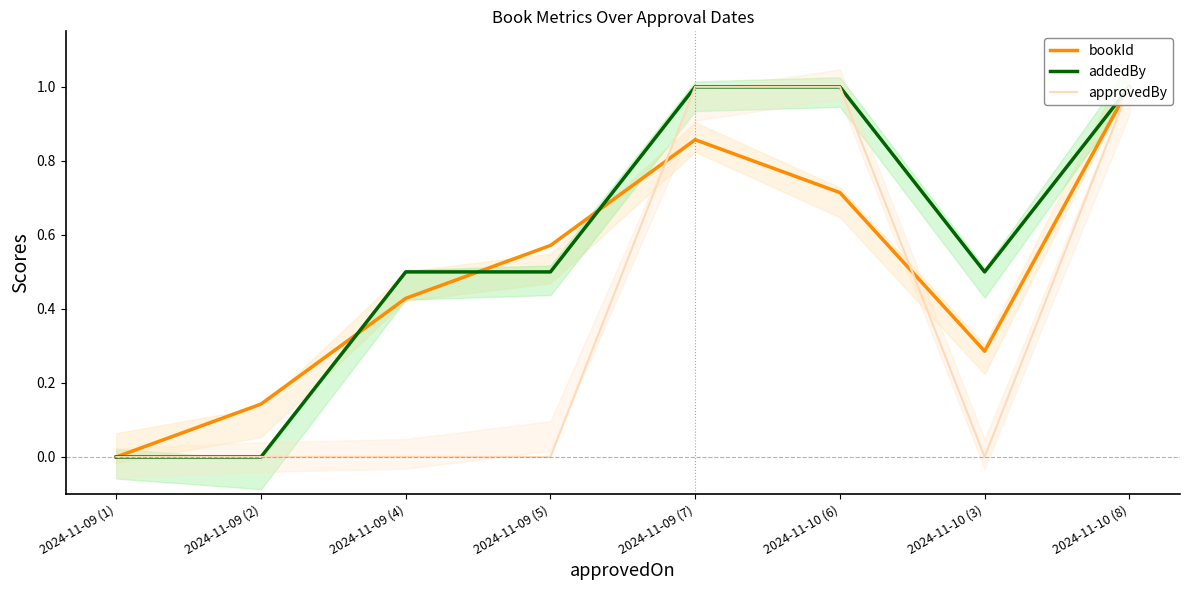

How many lines are shown in the chart?

3